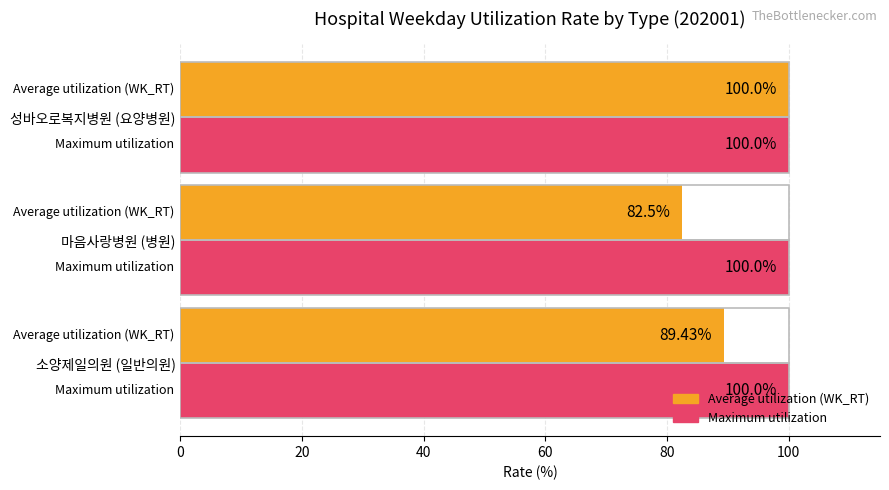

At which category is the sum across all series the highest?

성바오로복지병원 (요양병원)